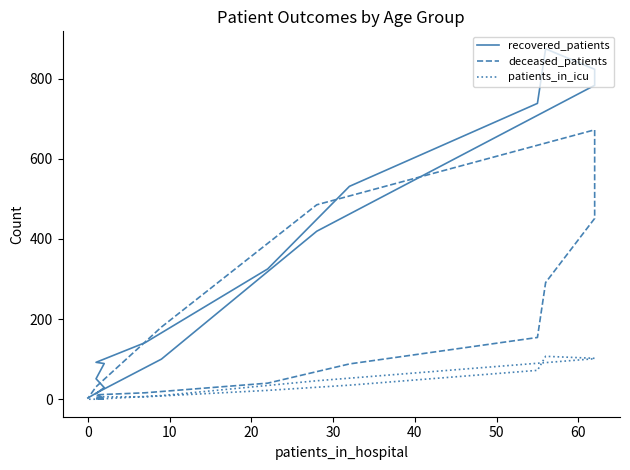

What are all the series names shown in the legend?

recovered_patients, deceased_patients, patients_in_icu